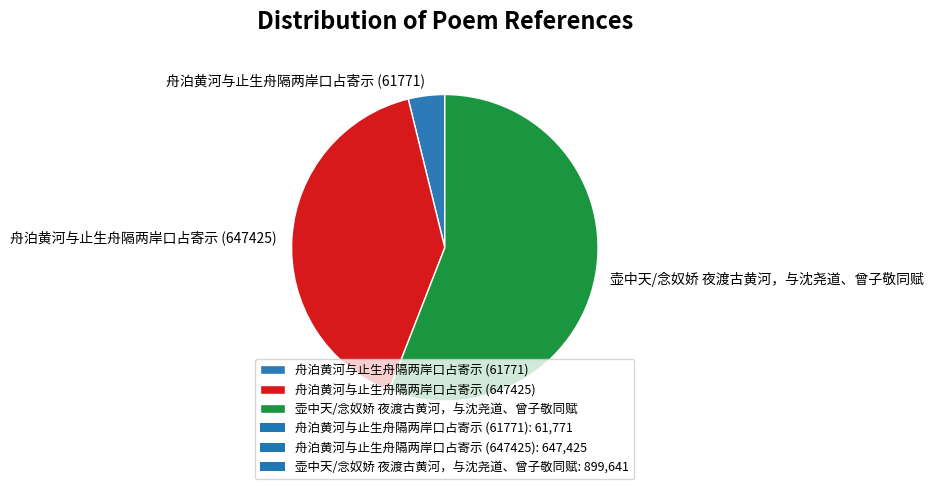

Which slice is the smallest?

舟泊黄河与止生舟隔两岸口占寄示 (61771)